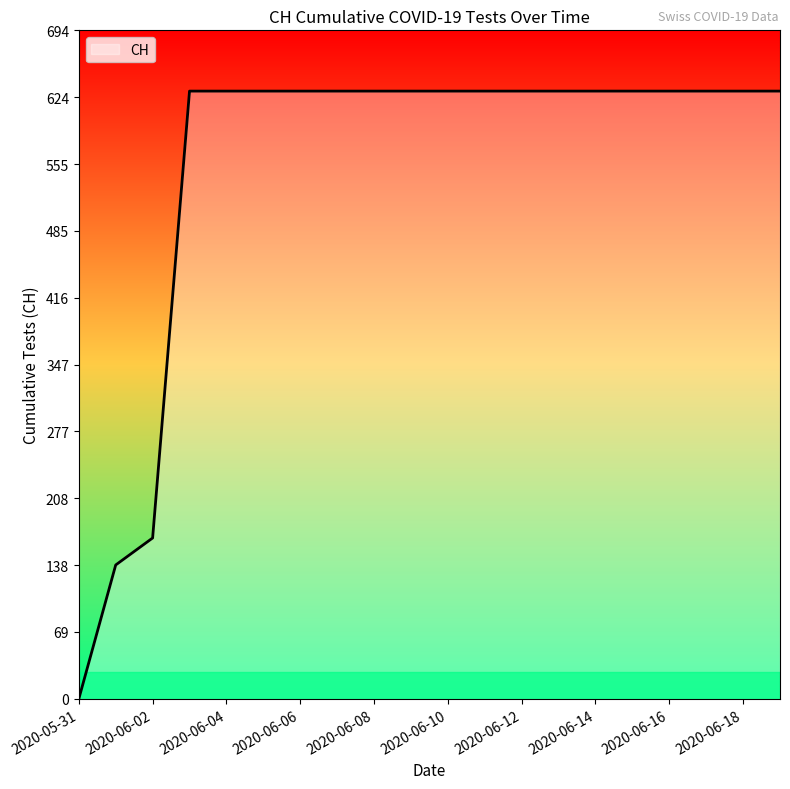

What is the greatest value displayed?

631